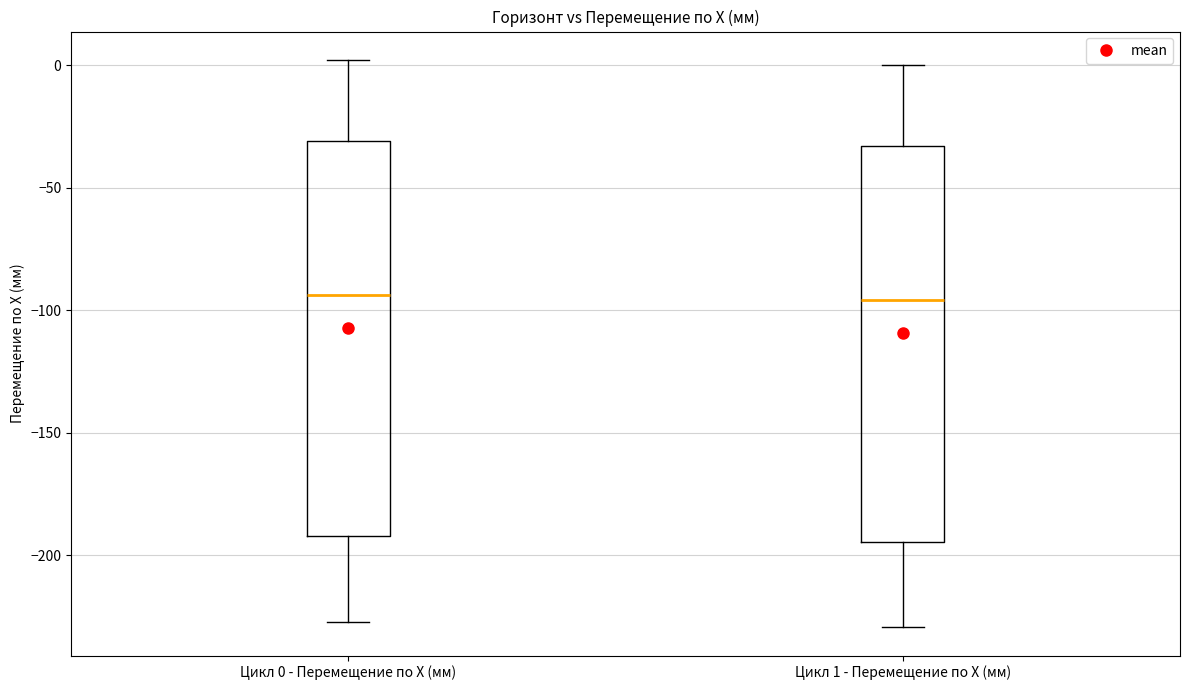

Reading left to right, transcribe this box plot: for each box, give where its median line is, the range the box spans, and where its two whiskers end, as read against the y-axis. The values are not printed on the chart, so give them approximately, as read against the axis.

Цикл 0 - Перемещение по X (мм): median -95, box -190 to -30, whiskers -225 to 0
Цикл 1 - Перемещение по X (мм): median -95, box -195 to -35, whiskers -230 to 0